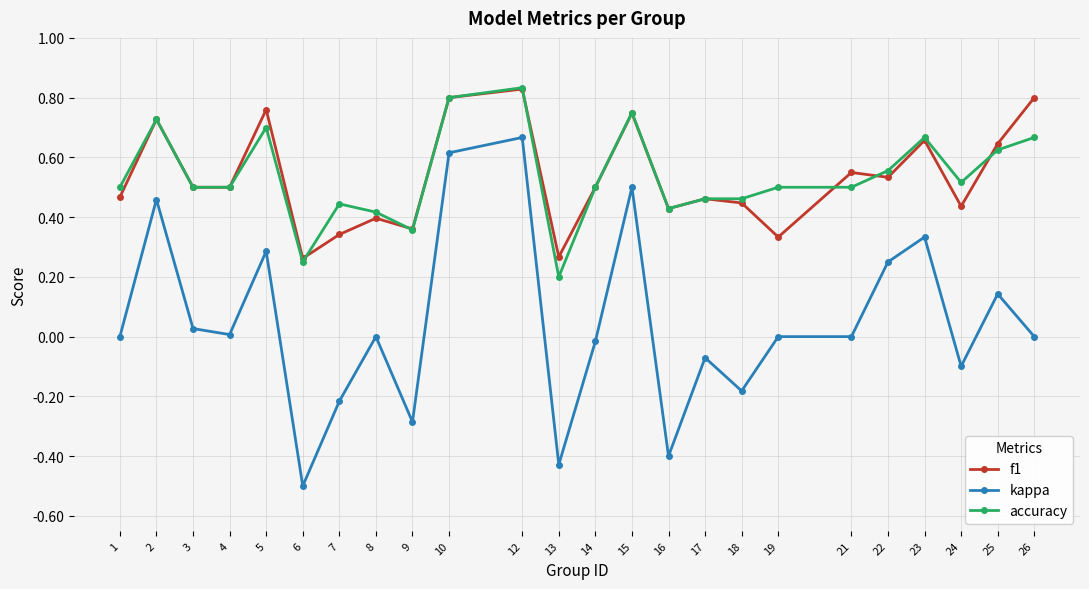

Which series has the widest spread of values?

kappa